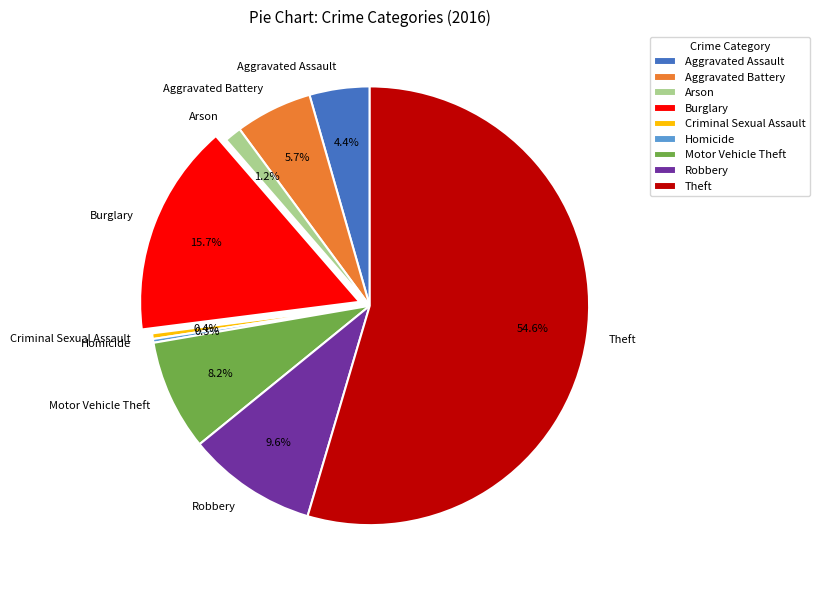

What percentage is NOT represented by Aggravated Assault?

95.6%